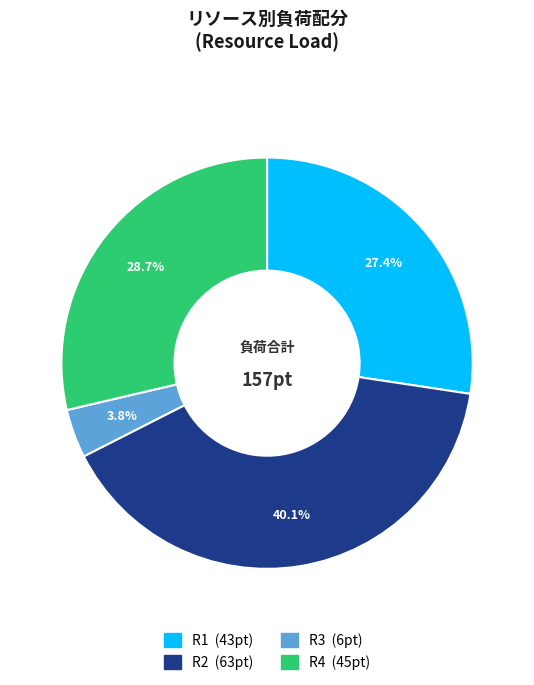

Is there a majority slice in this chart?

No